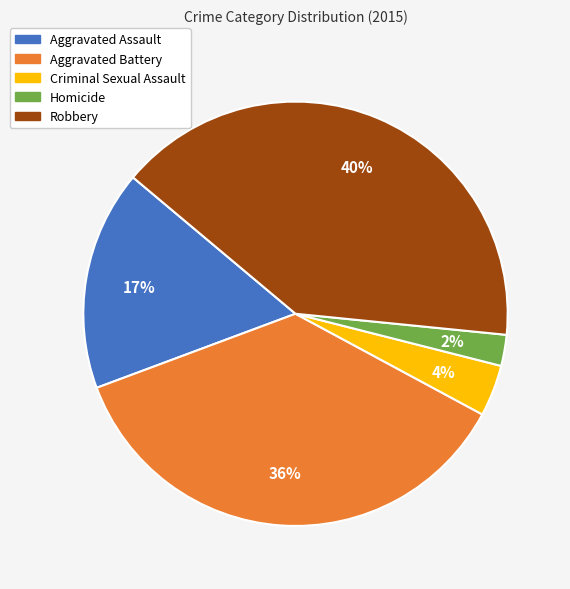

Count the number of slices in the pie.

5